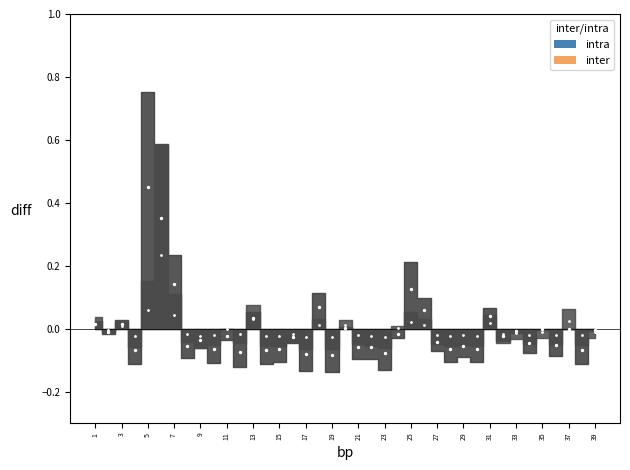

Which series reaches the minimum Y coordinate?

intra